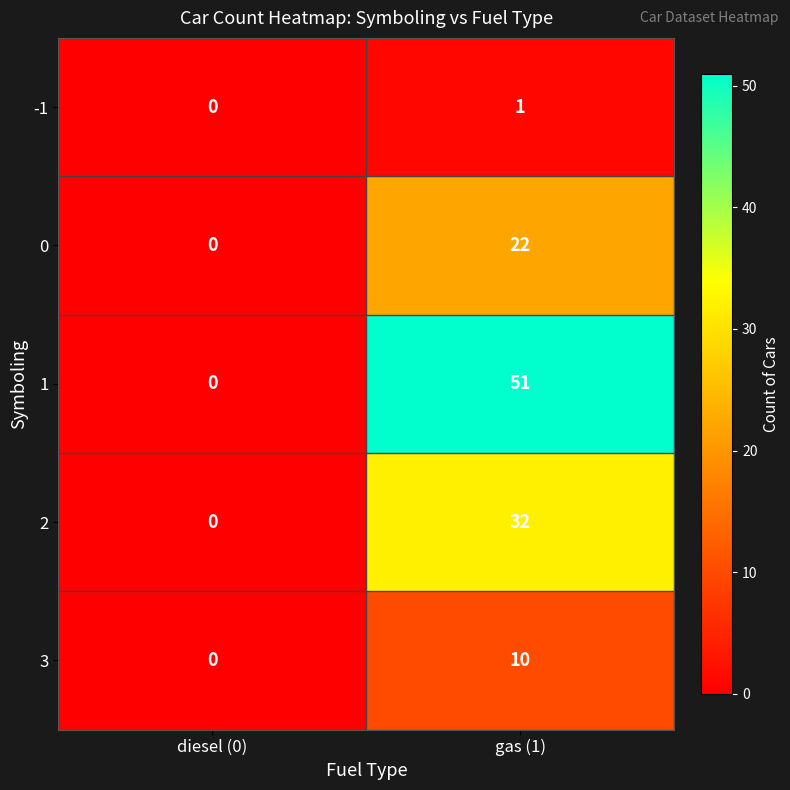

Rank the series by their maximum value, from highest to lowest.

1, 2, 0, 3, -1